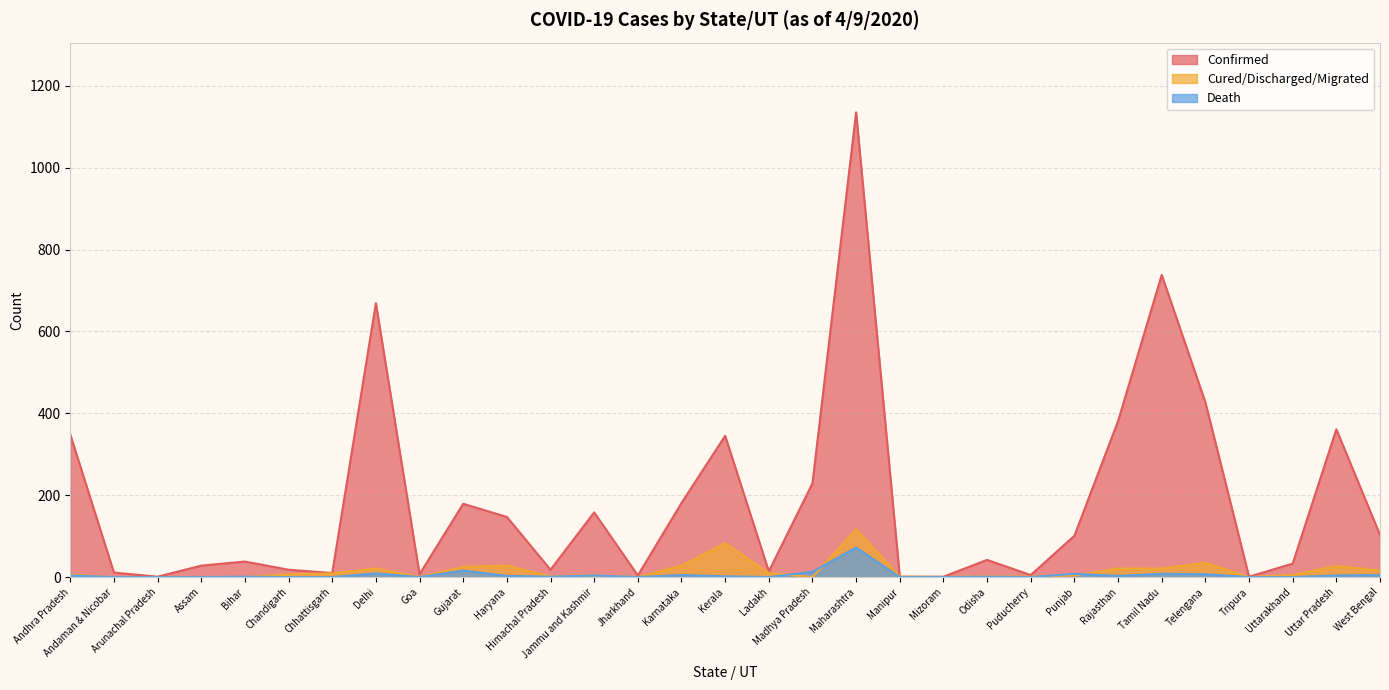

What is the average value of the Cured/Discharged/Migrated series?

15